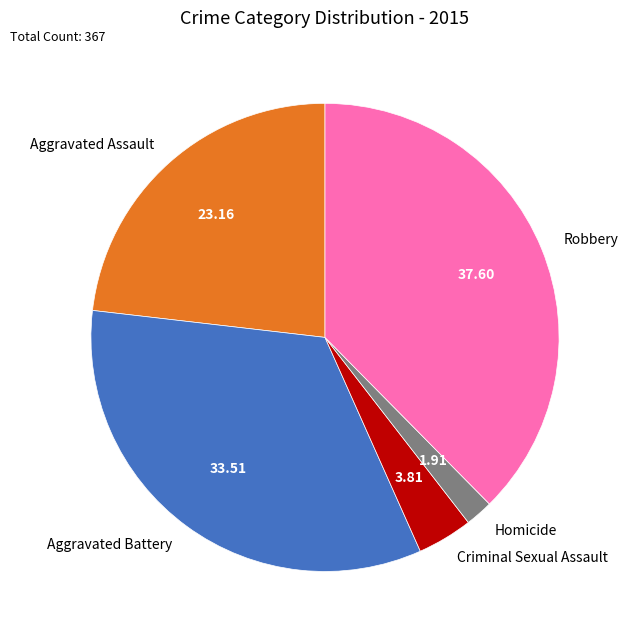

Rank the categories by value from highest to lowest.

Robbery, Aggravated Battery, Aggravated Assault, Criminal Sexual Assault, Homicide